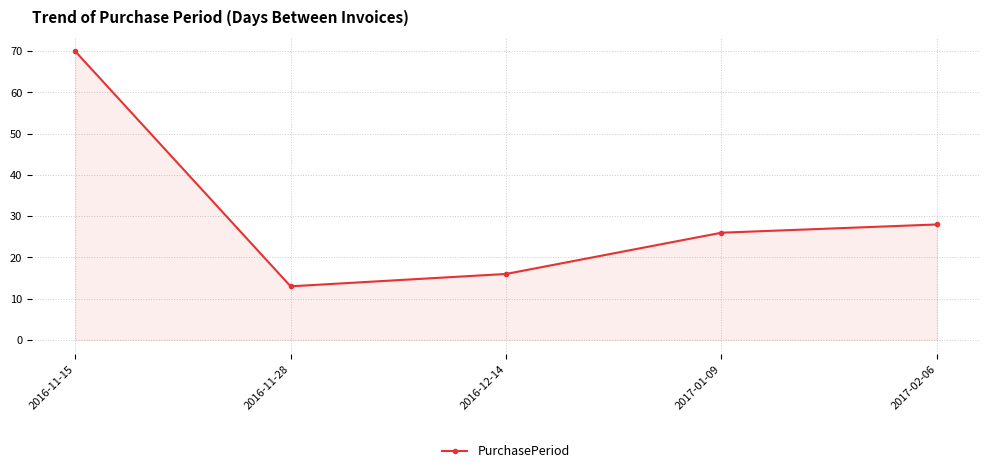

List the labels in order of value, largest first.

2016-11-15, 2017-02-06, 2017-01-09, 2016-12-14, 2016-11-28